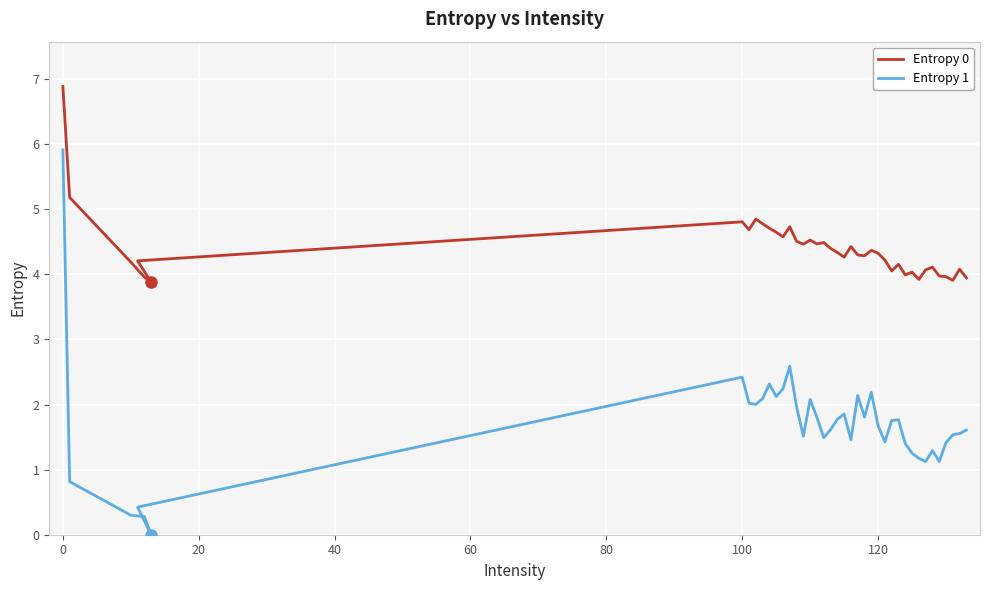

What are all the series names shown in the legend?

Entropy 0, Entropy 1